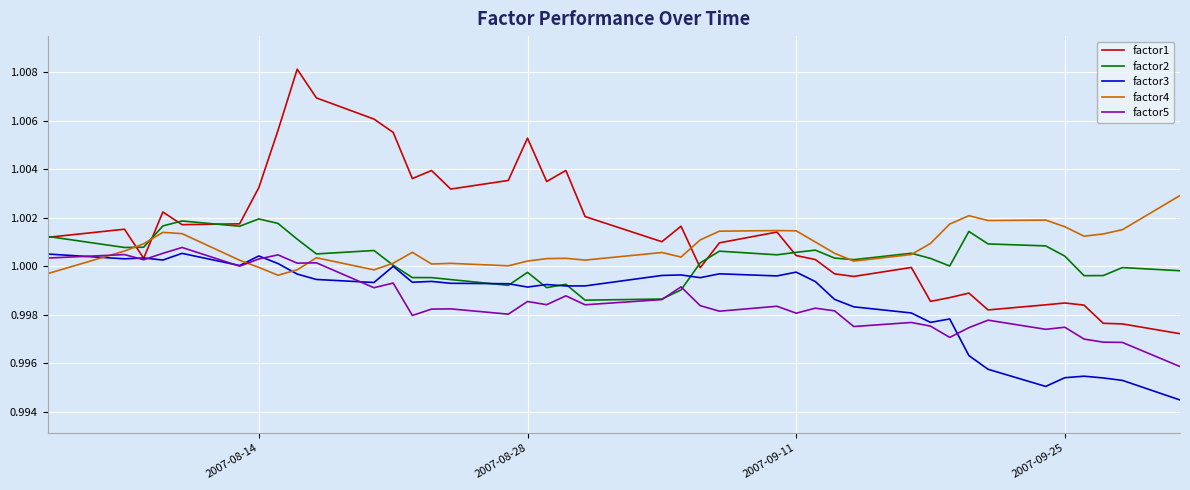

Which series has the largest total across all categories?

factor1